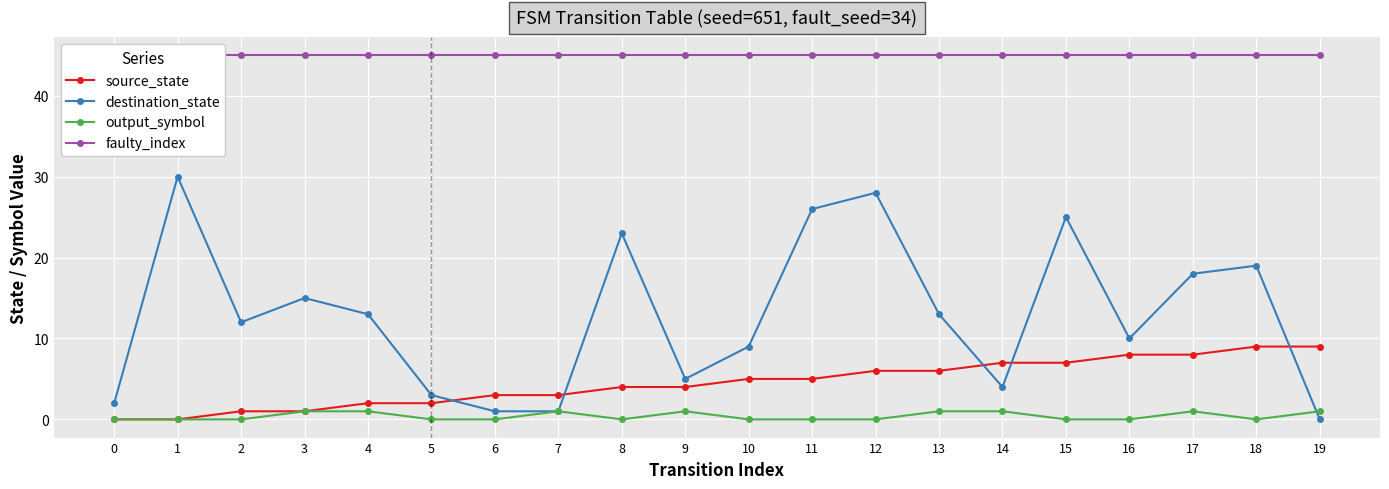

What is the difference between the highest and lowest values at 8?

45